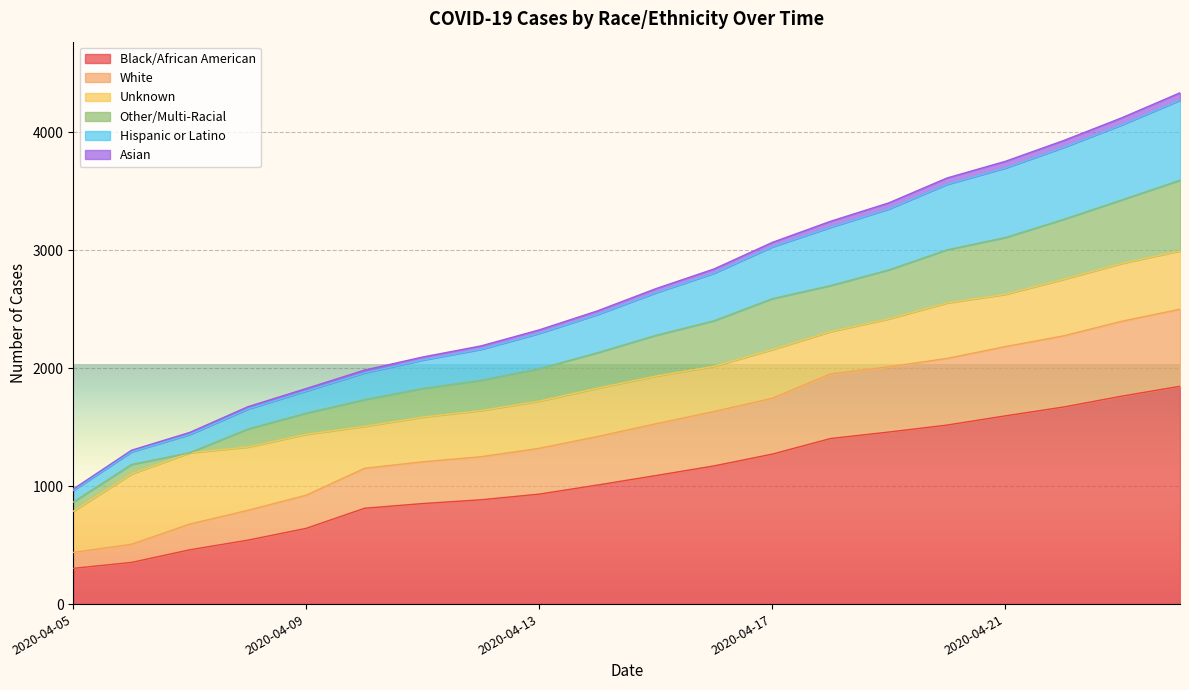

What is the minimum value shown in the chart?

303